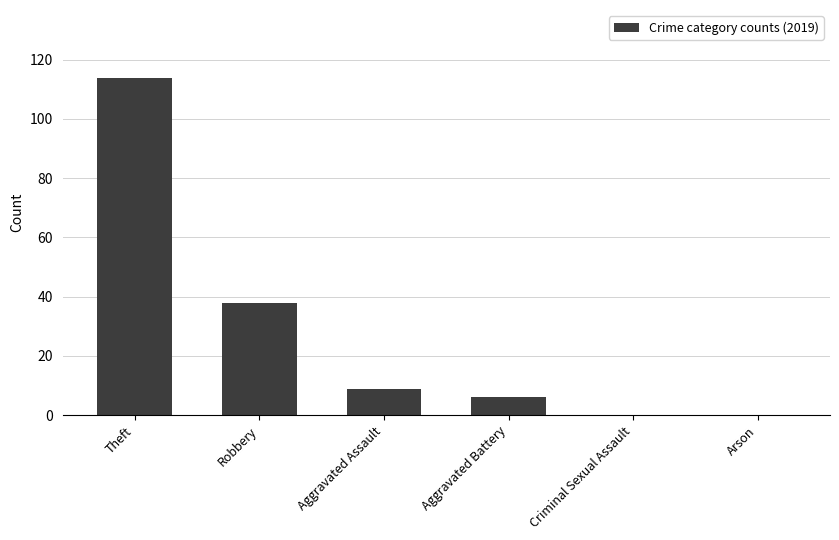

How many categories are shown in the chart?

6